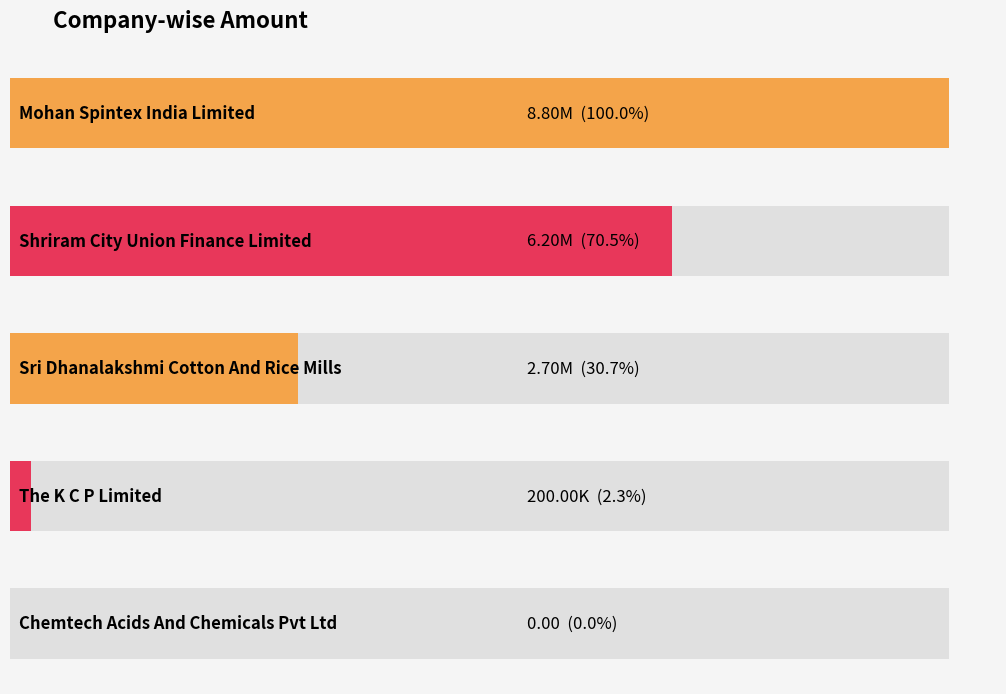

Between Mohan Spintex India Limited and Shriram City Union Finance Limited, which is larger?

Mohan Spintex India Limited